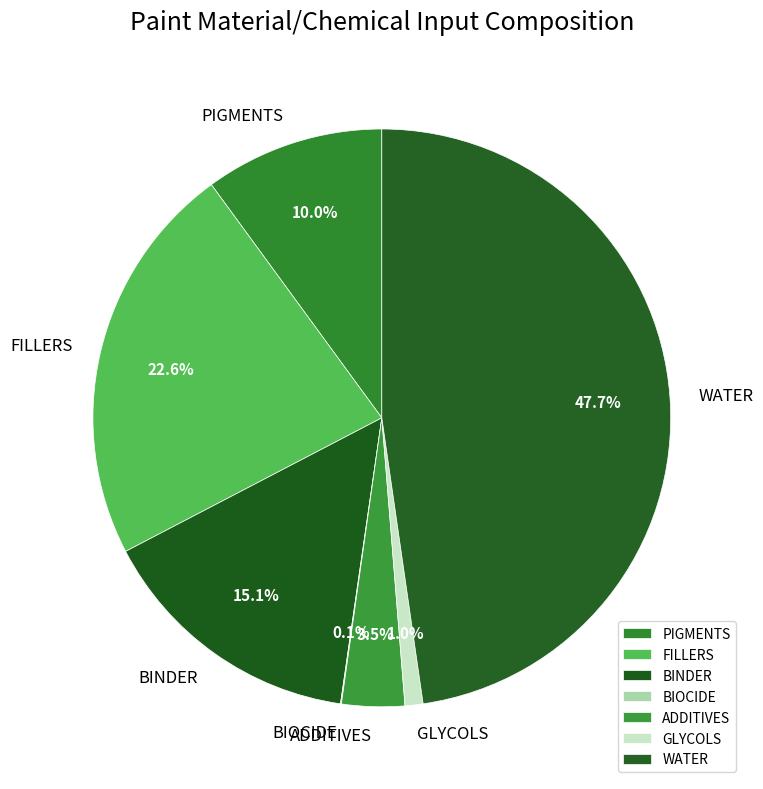

Which has a higher value, WATER or PIGMENTS?

WATER